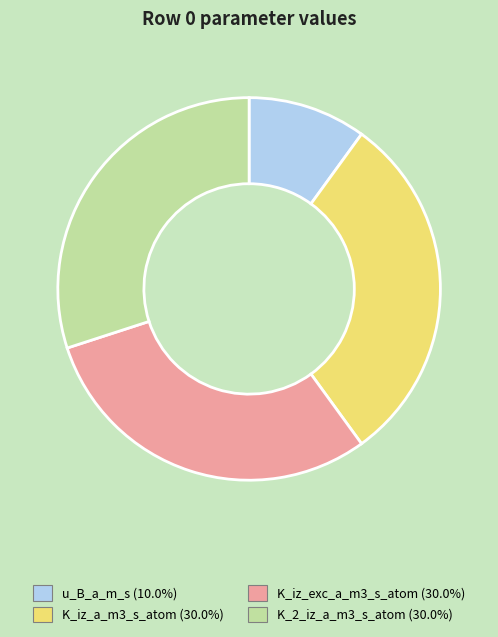

Does K_iz_exc_a_m3_s_atom (30.0%) represent more than half of the total?

No